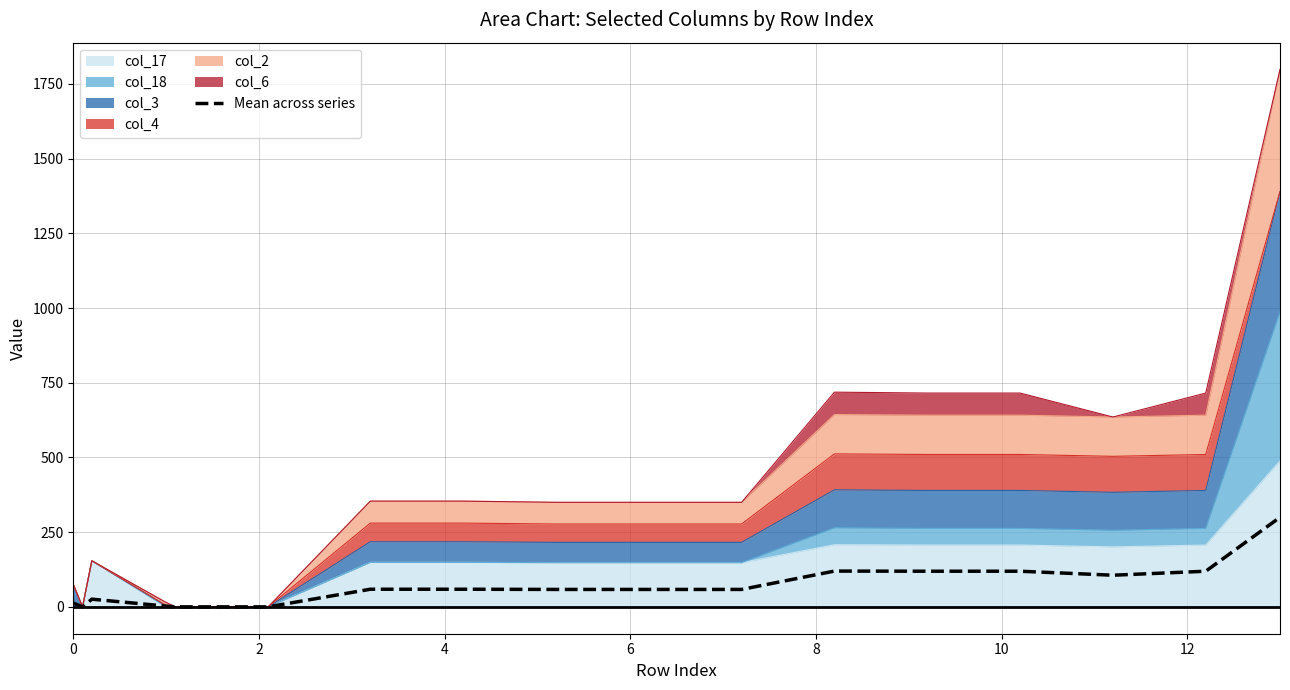

True or false: the data has more than 0 interior local peaks.

True